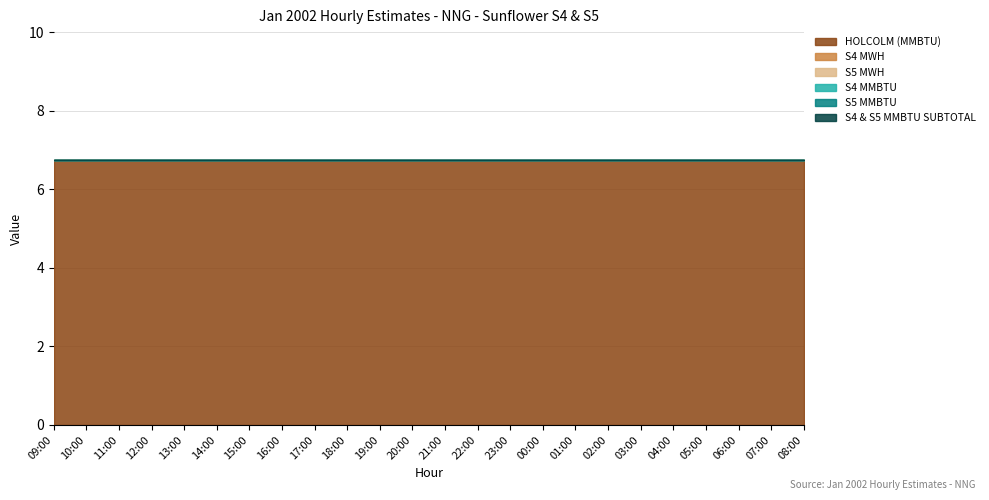

List the series in order of their peak value, lowest first.

S4 MWH, S5 MWH, S4 MMBTU, S5 MMBTU, S4 & S5 MMBTU SUBTOTAL, HOLCOLM (MMBTU)